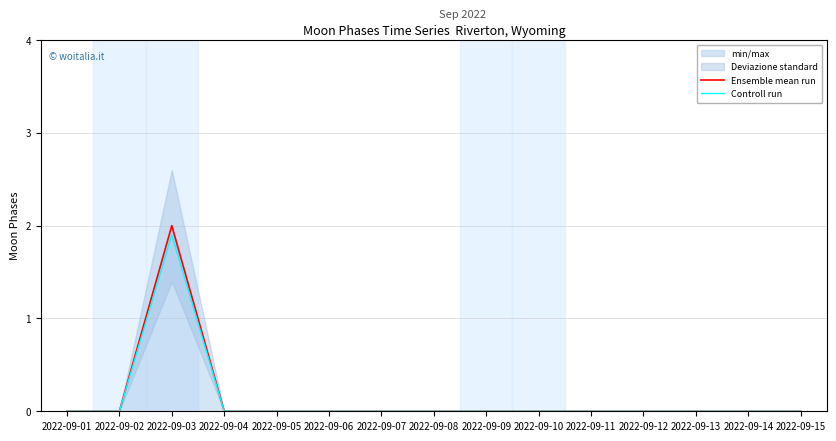

True or false: Ensemble mean run and Controll run intersect in this chart.

False